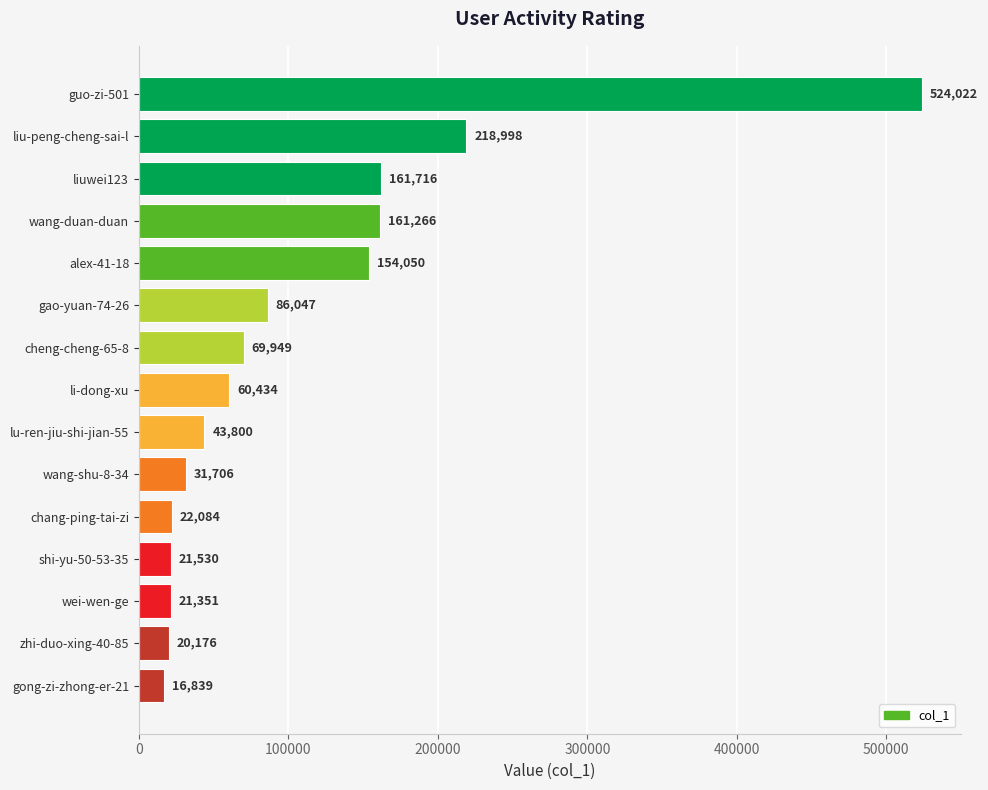

What is the change in value from li-dong-xu to gong-zi-zhong-er-21?

-43595